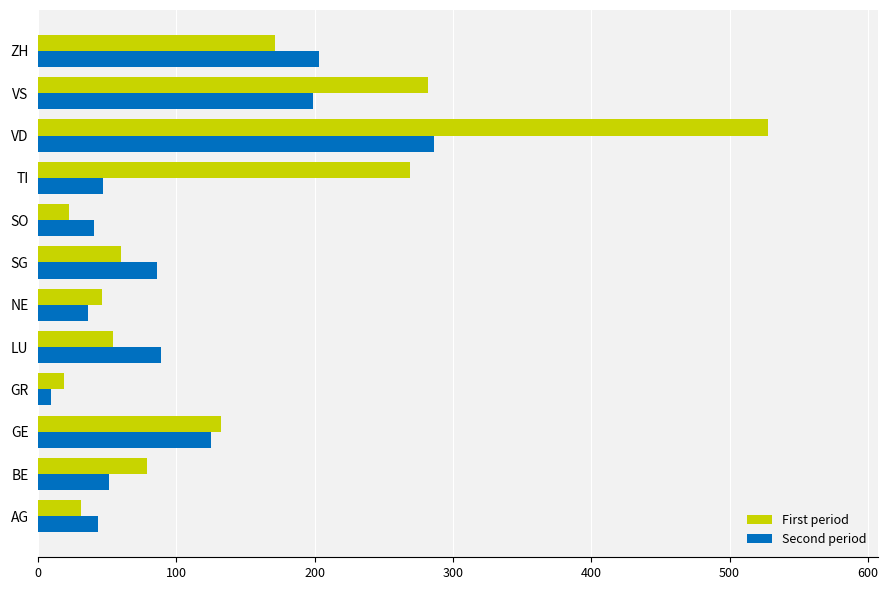

Which series has the widest spread of values?

First period